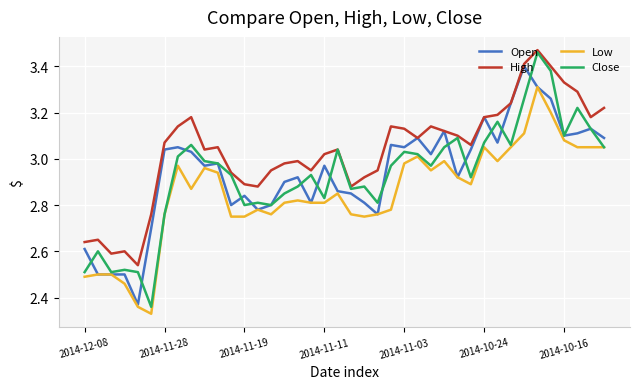

True or false: High and Low cross at least once.

False